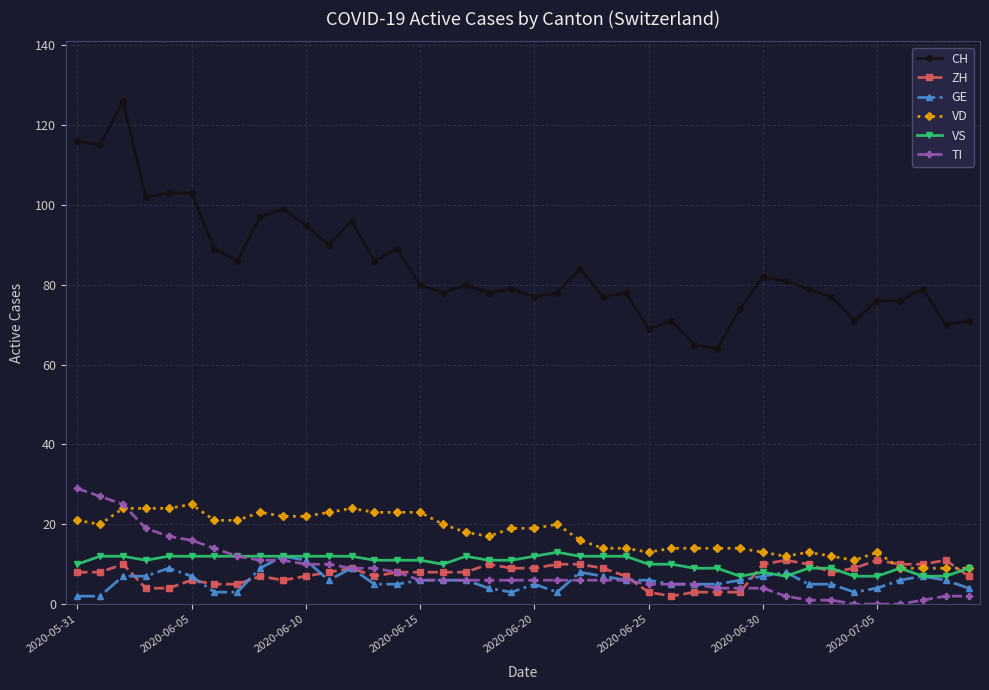

Which series has the largest range (max minus min)?

CH